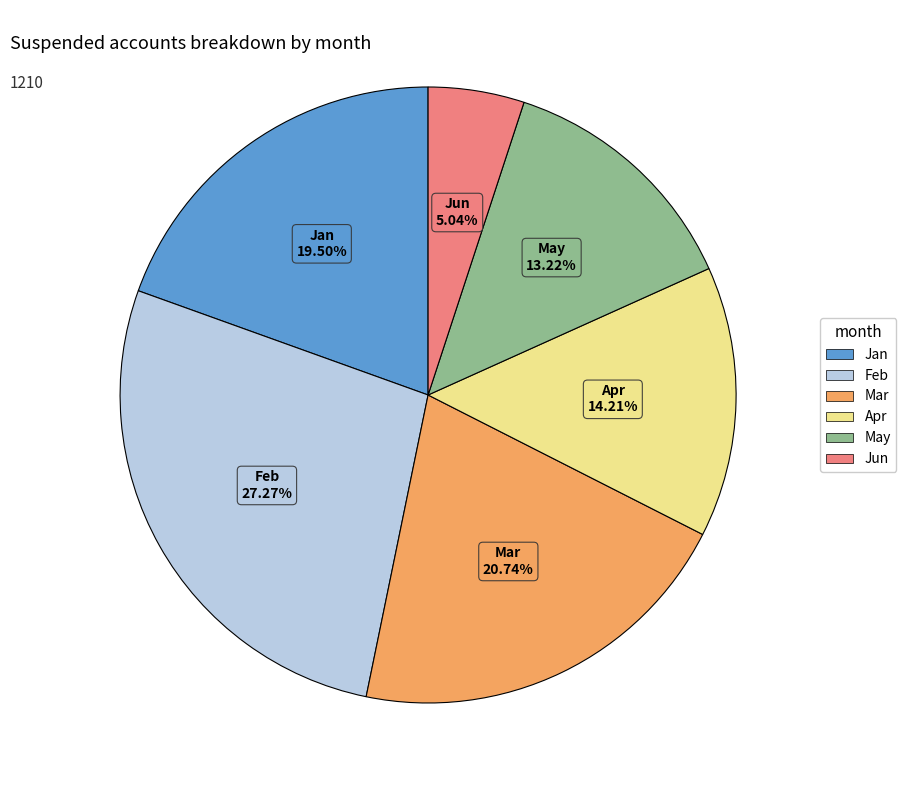

To the nearest percent, what is the difference between the largest and smallest slice percentages?

22%